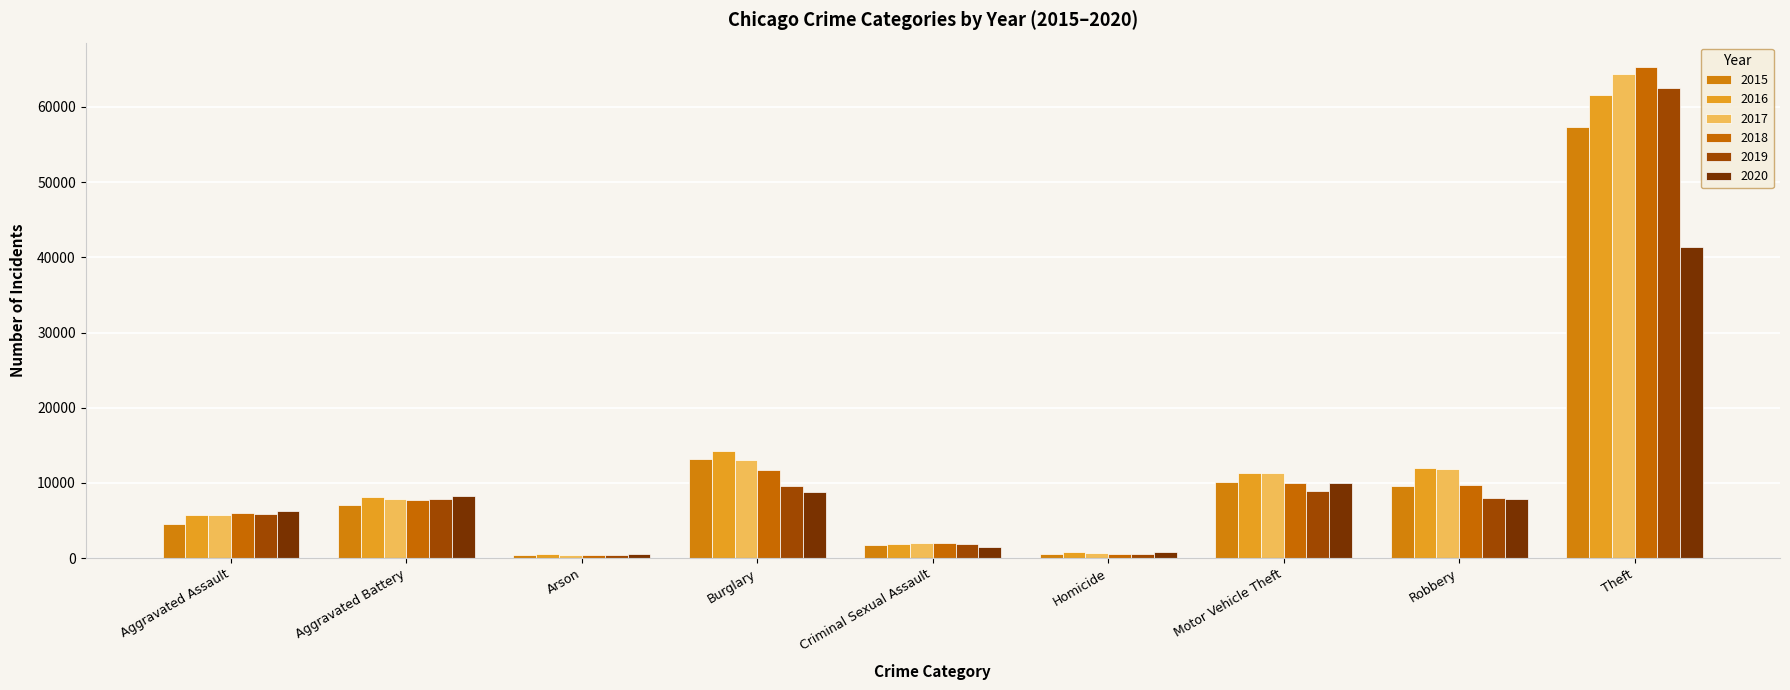

Which series has the widest spread of values?

2018